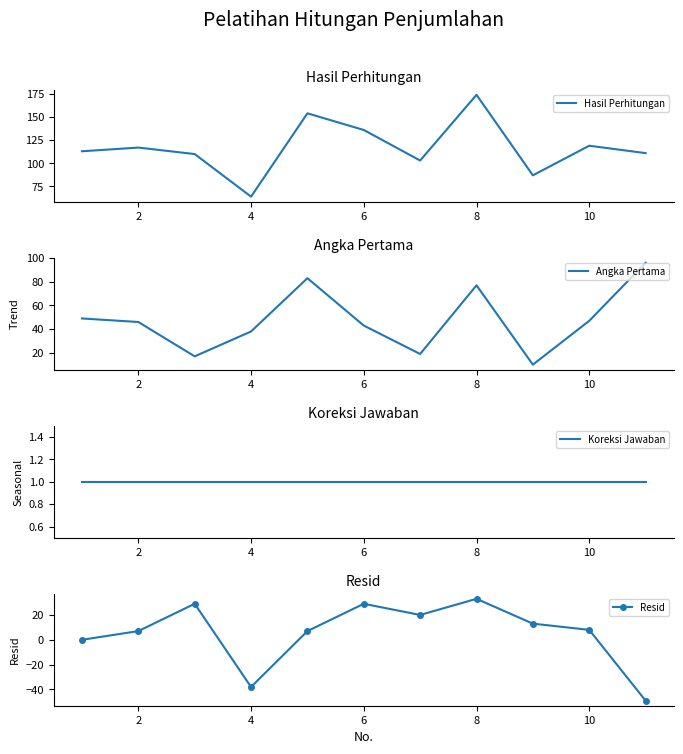

True or false: Hasil Perhitungan has a value of 77 at 10.

False